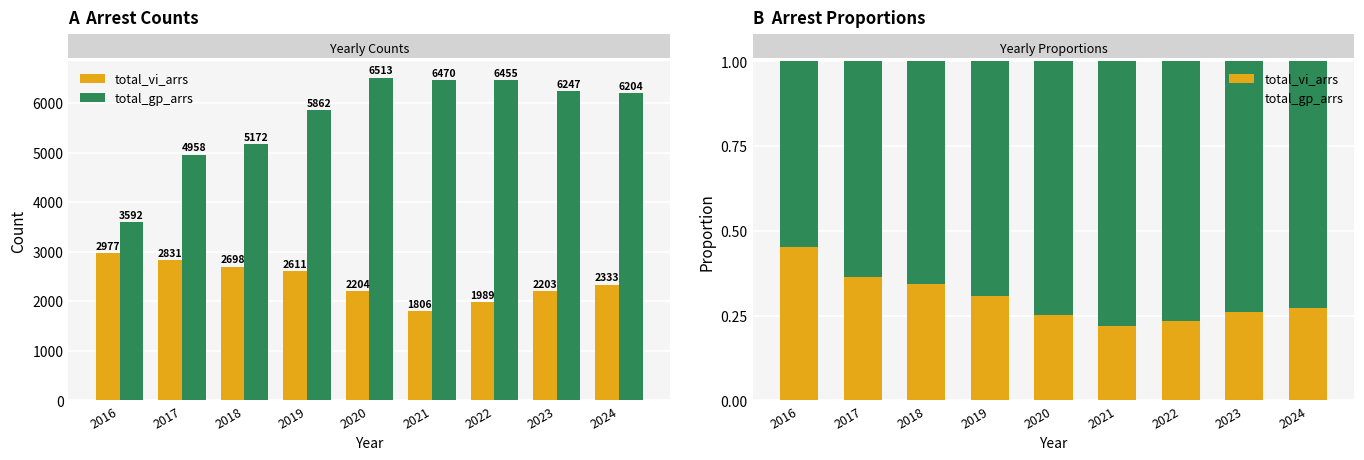

What value does the total_gp_arrs series have at 2024?

0.7